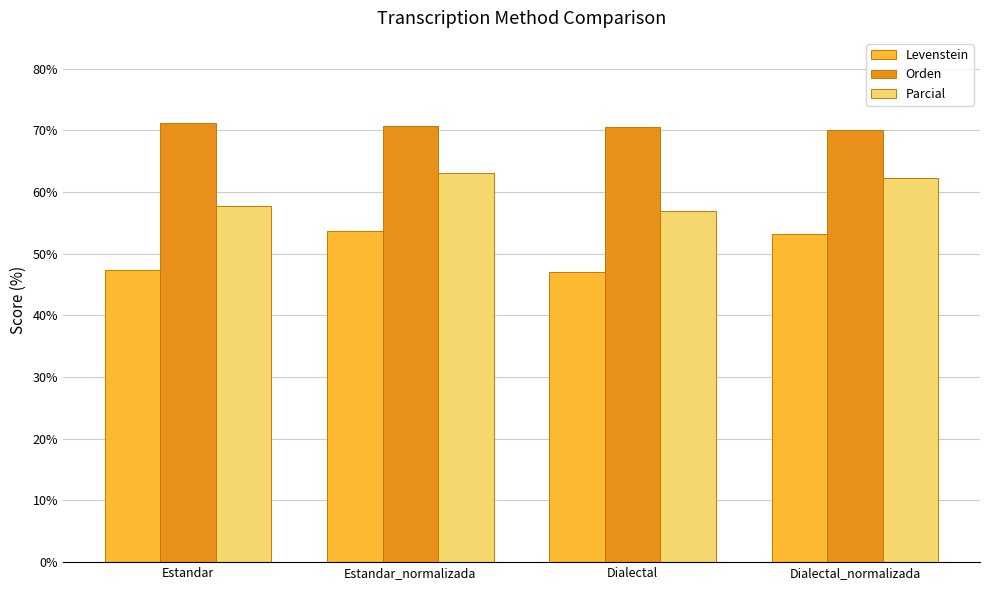

At which label does Parcial reach its minimum?

Dialectal